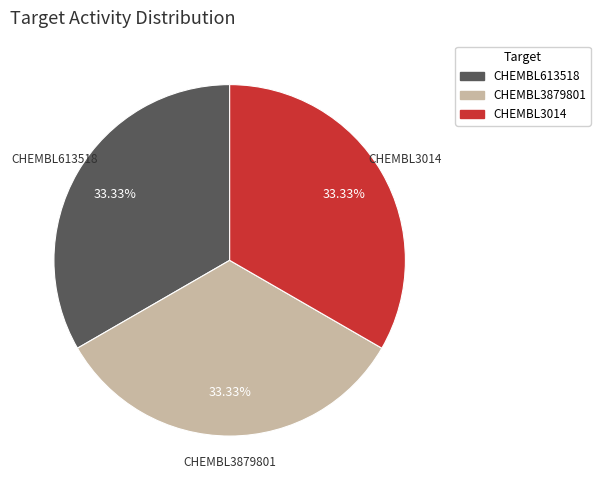

Is there any slice that represents more than half of the pie?

No